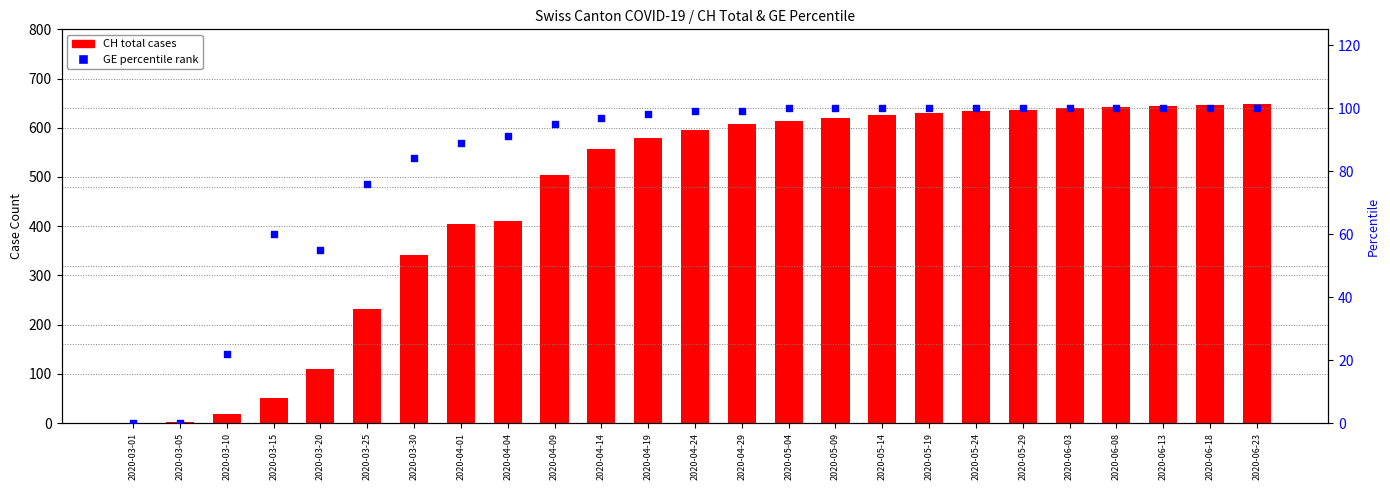

What is the total value across all series at 2020-05-29?

737